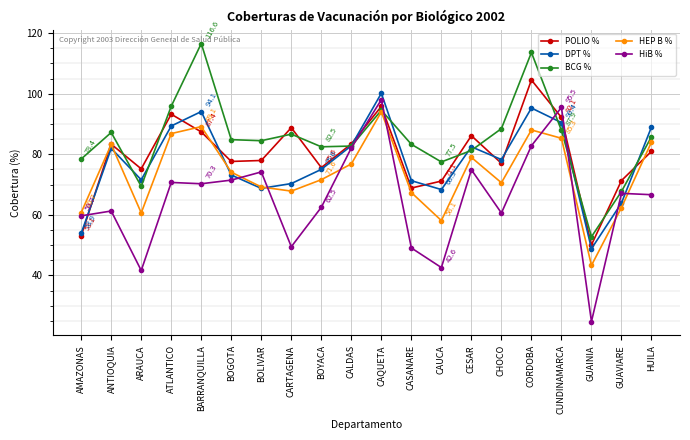

What is the spread (max minus min) of values at GUAINIA?

28.0